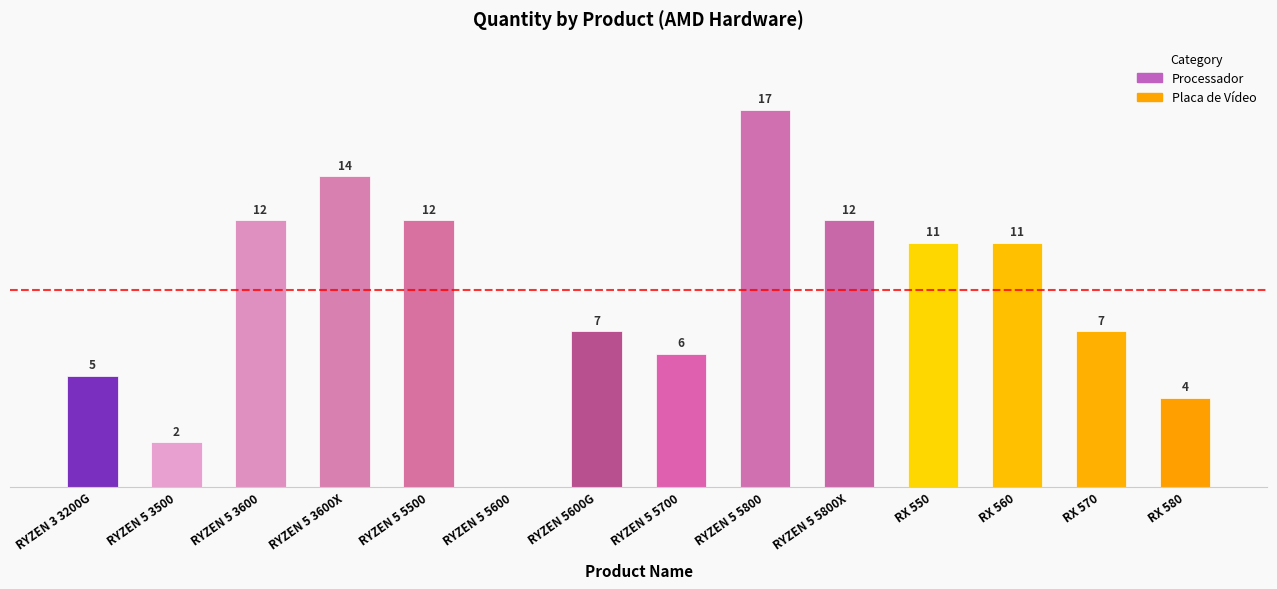

Where does the data first go above 11?

RYZEN 5 3600